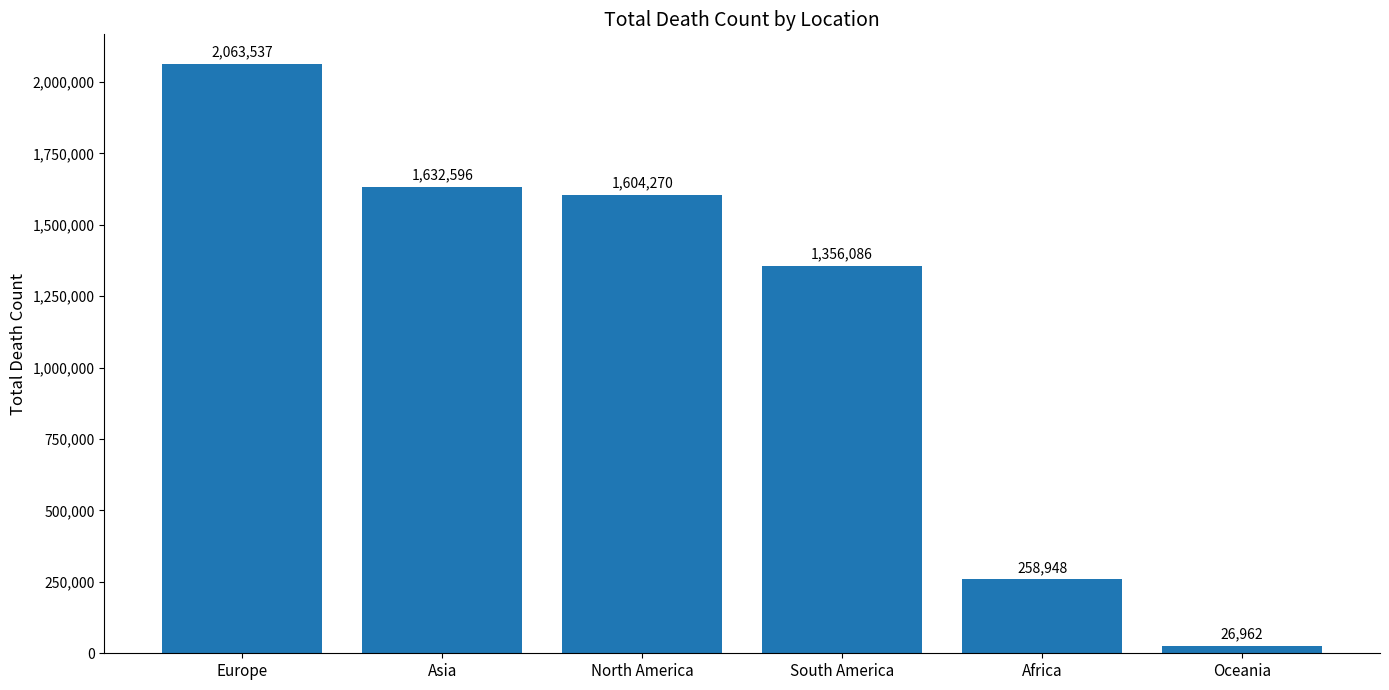

Reading right to left, list all the values displayed in this chart.

26962	258948	1356086	1604270	1632596	2063537